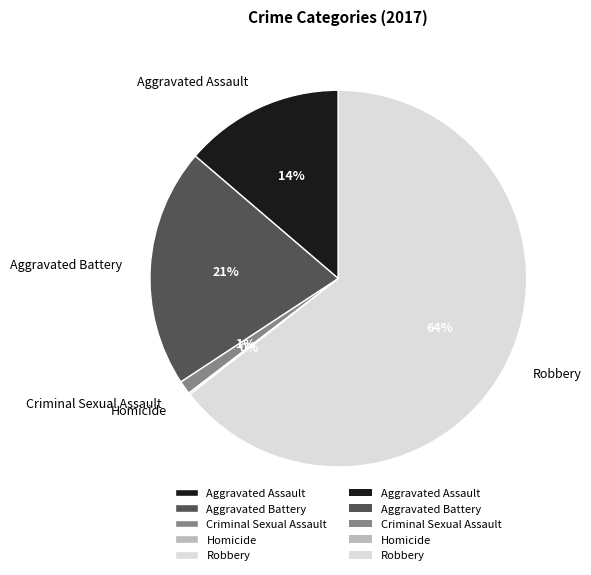

Approximately how many times larger is the value at Aggravated Assault compared to Aggravated Battery?

0.7